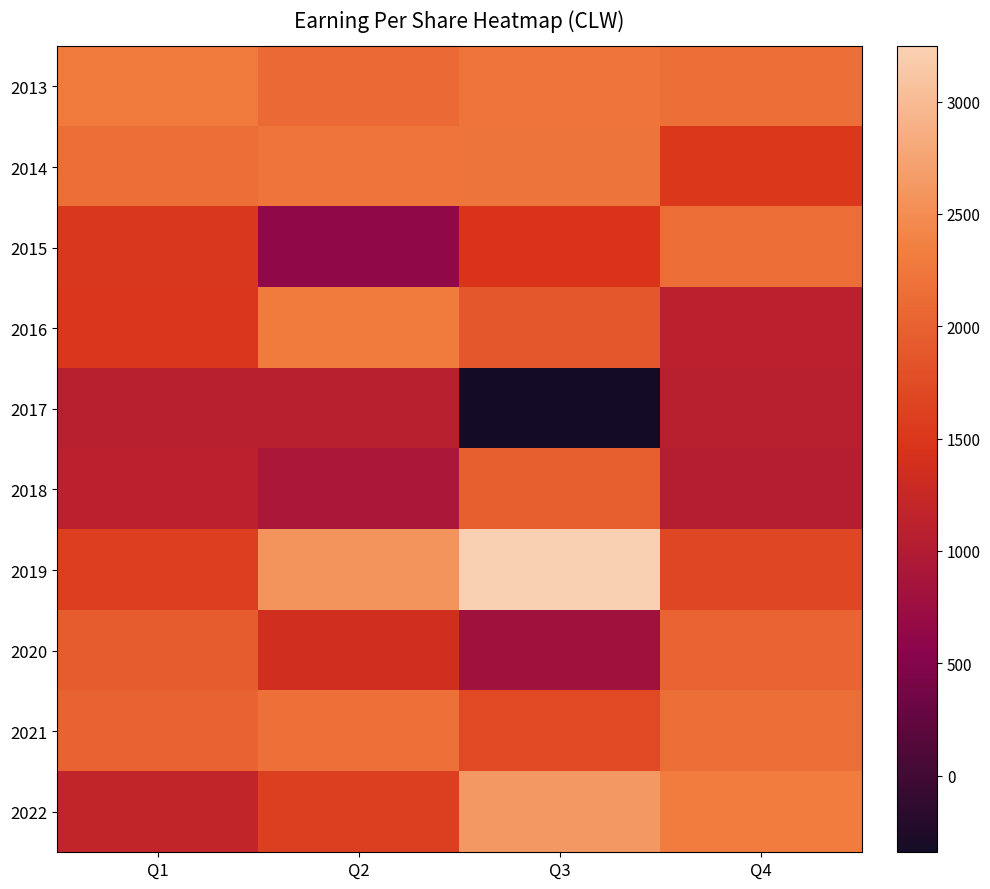

List the series in order of their peak value, lowest first.

2017, 2018, 2020, 2015, 2021, 2014, 2013, 2016, 2022, 2019